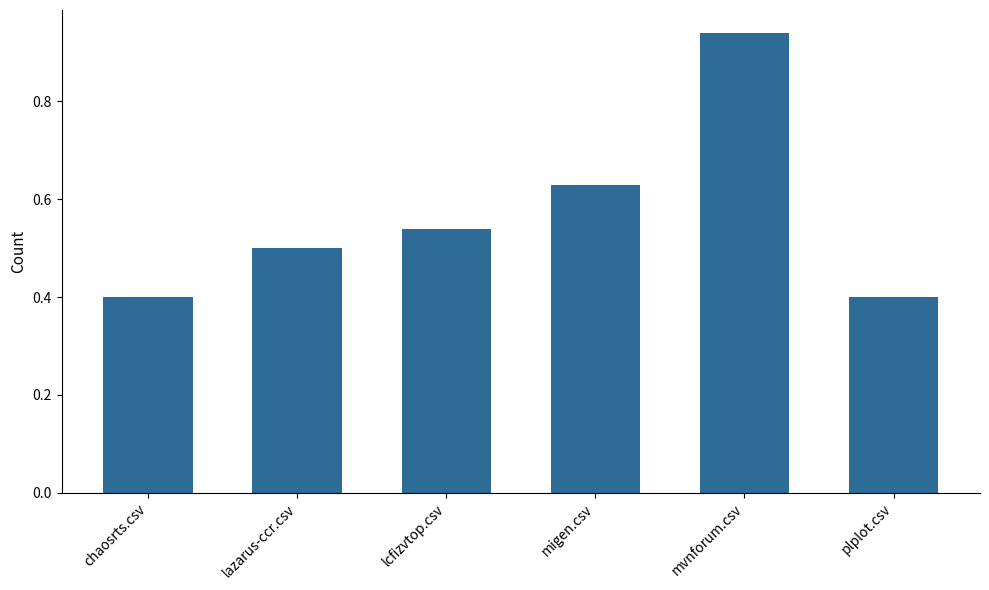

Which has a higher value, lcfizvtop.csv or lazarus-ccr.csv?

lcfizvtop.csv